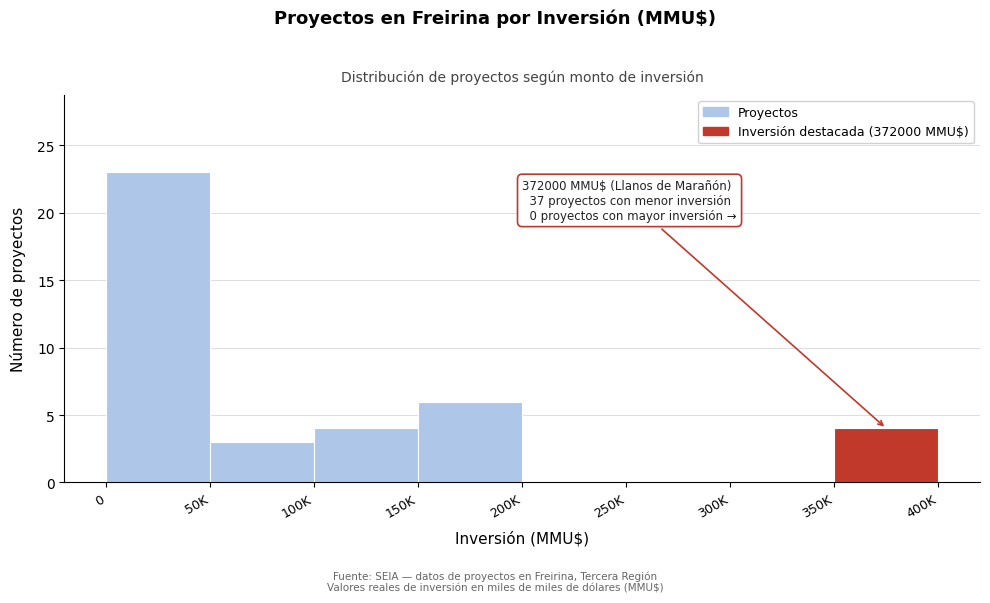

Reading left to right, transcribe all the data shown in this chart.

0=23	50K=3	100K=4	150K=6	200K=0	250K=0	300K=0	350K=4